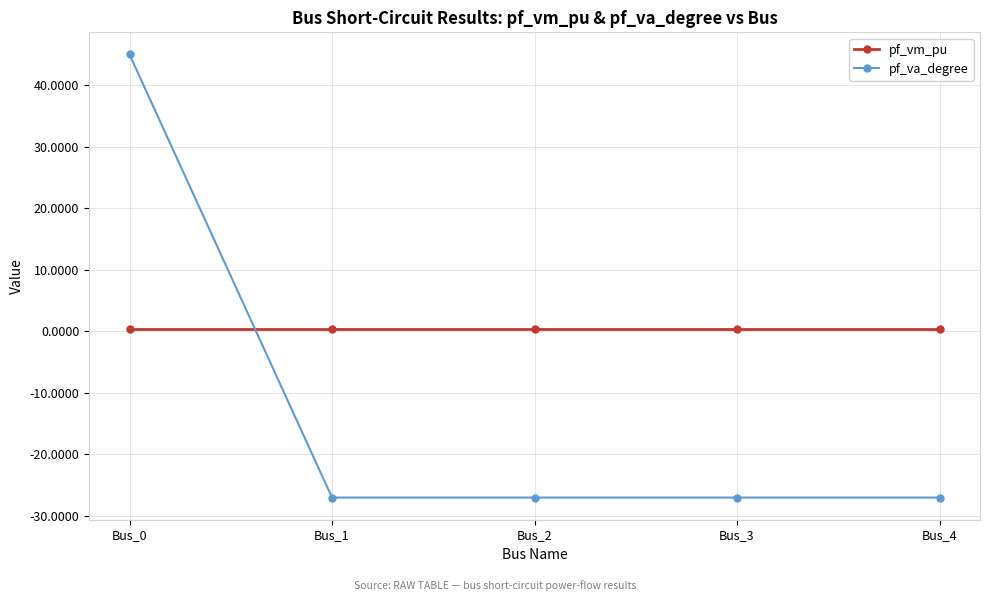

True or false: pf_vm_pu and pf_va_degree cross at least once.

True